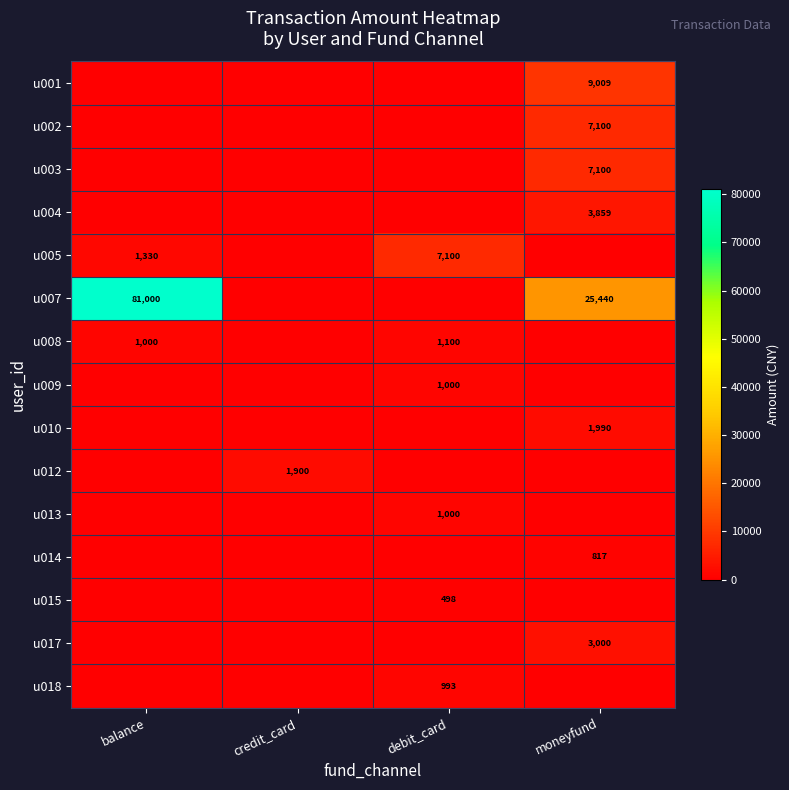

True or false: u007 has a value of 11624.7 at moneyfund.

False